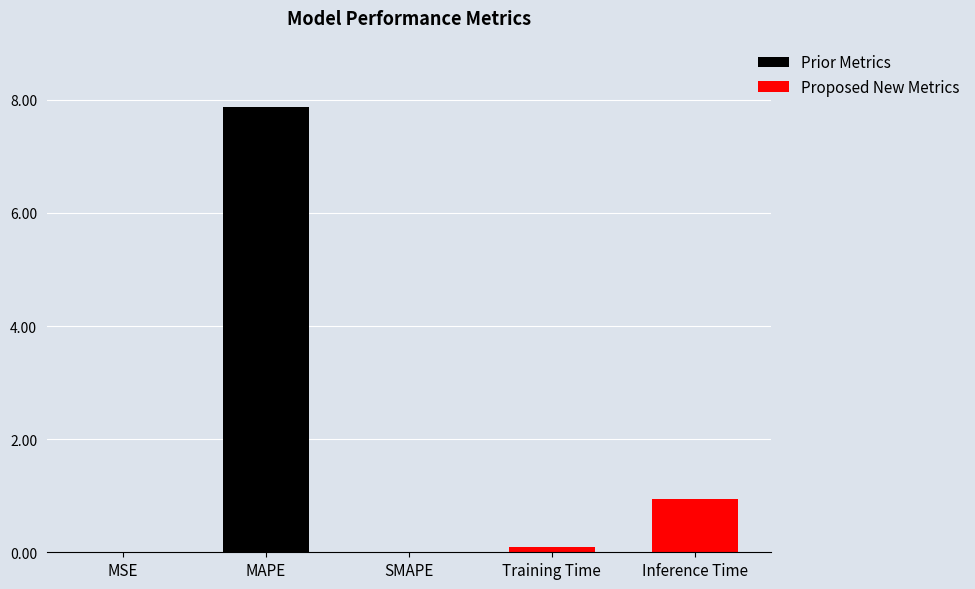

The chart shows a value of 7.9 at MAPE. True or false?

True